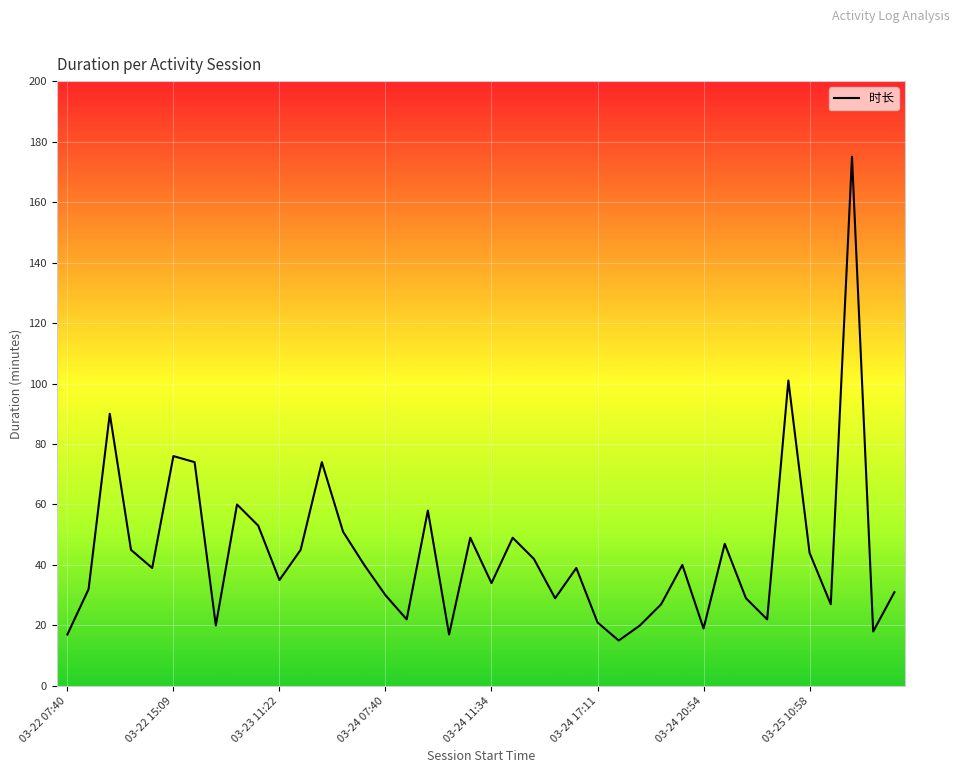

What is the minimum value shown in the chart?

15